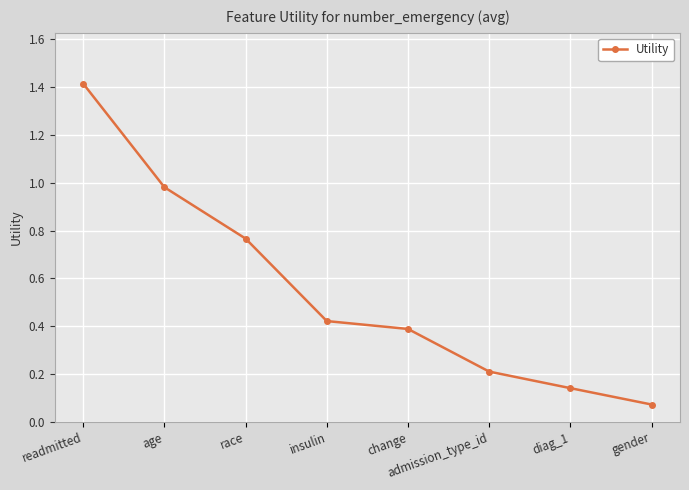

List the labels in order of value, smallest first.

gender, diag_1, admission_type_id, change, insulin, race, age, readmitted